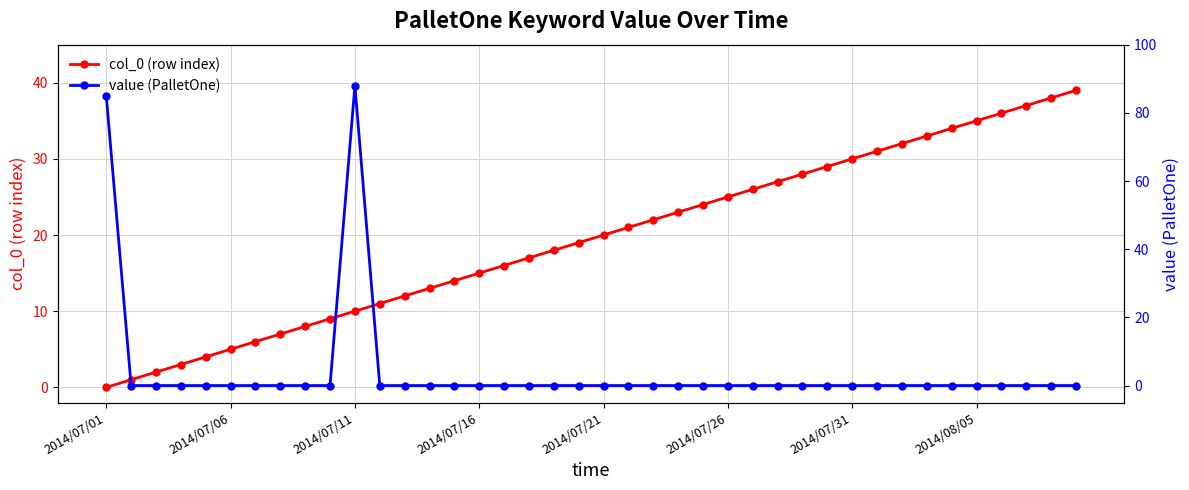

How many intersections are there between col_0 (row index) and value (PalletOne)?

3